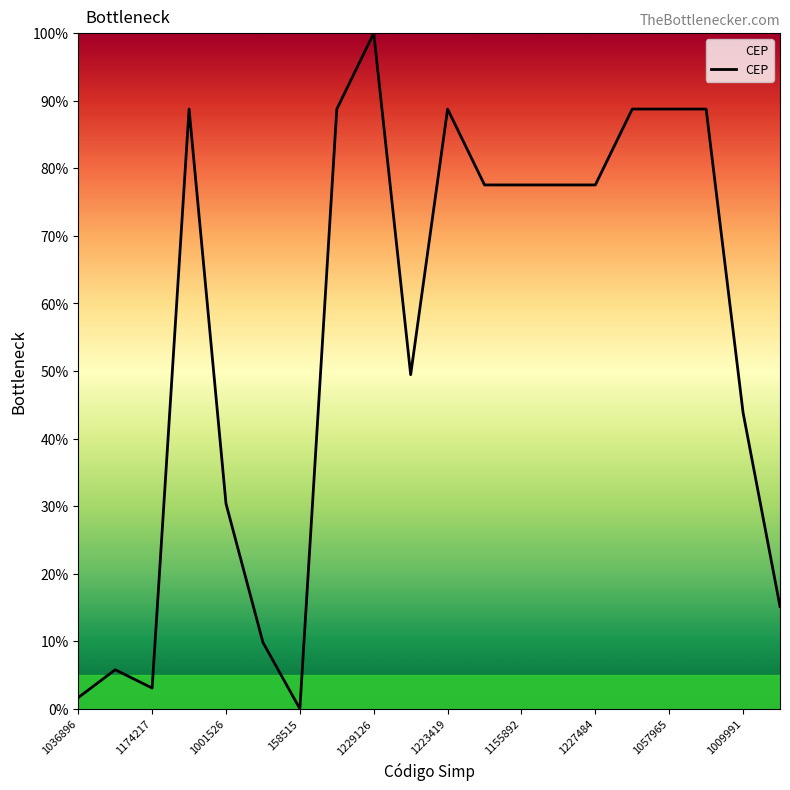

What is the difference between the maximum and minimum values?

100.0